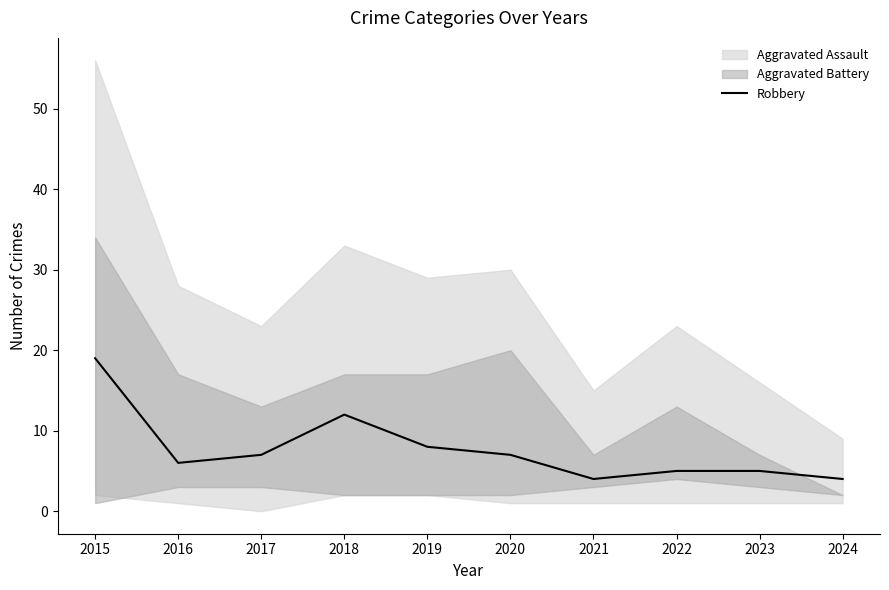

What is the smallest value displayed?

4